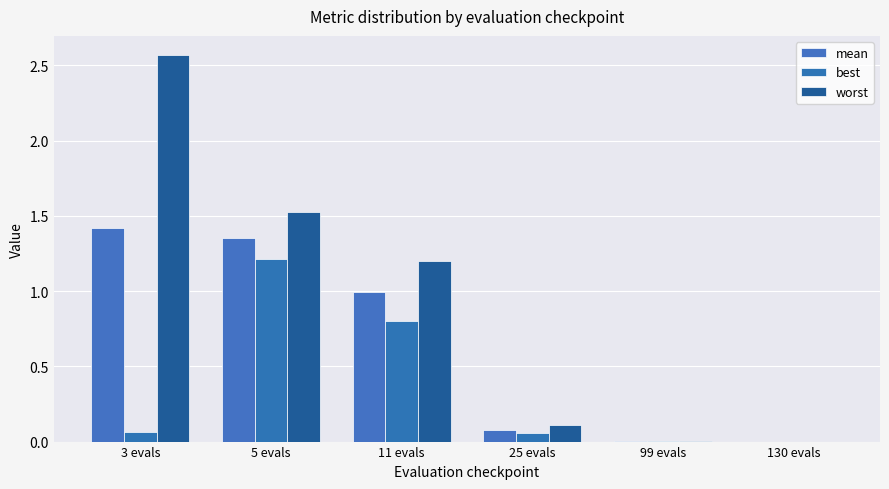

Which series has the largest total across all categories?

worst